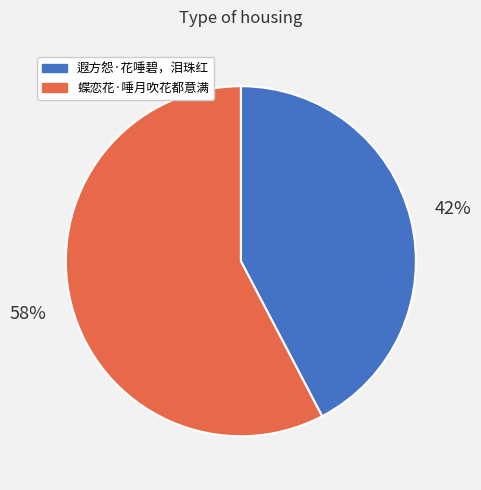

To the nearest percent, what is the average slice percentage?

50%